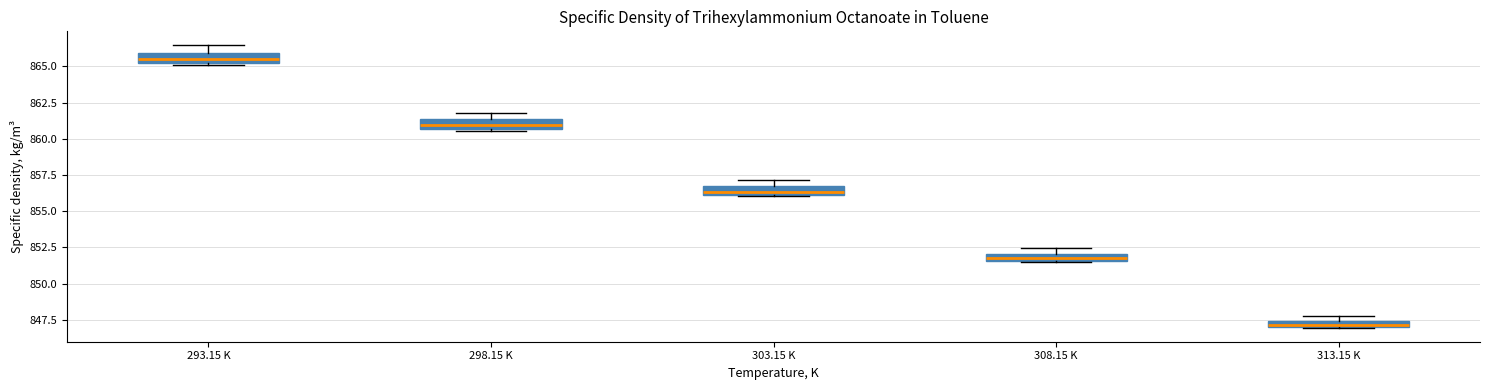

Where is the upper edge of the box for 313.15 K on the y-axis? The values are not printed on the chart, so give them approximately, as read against the axis.

847.5